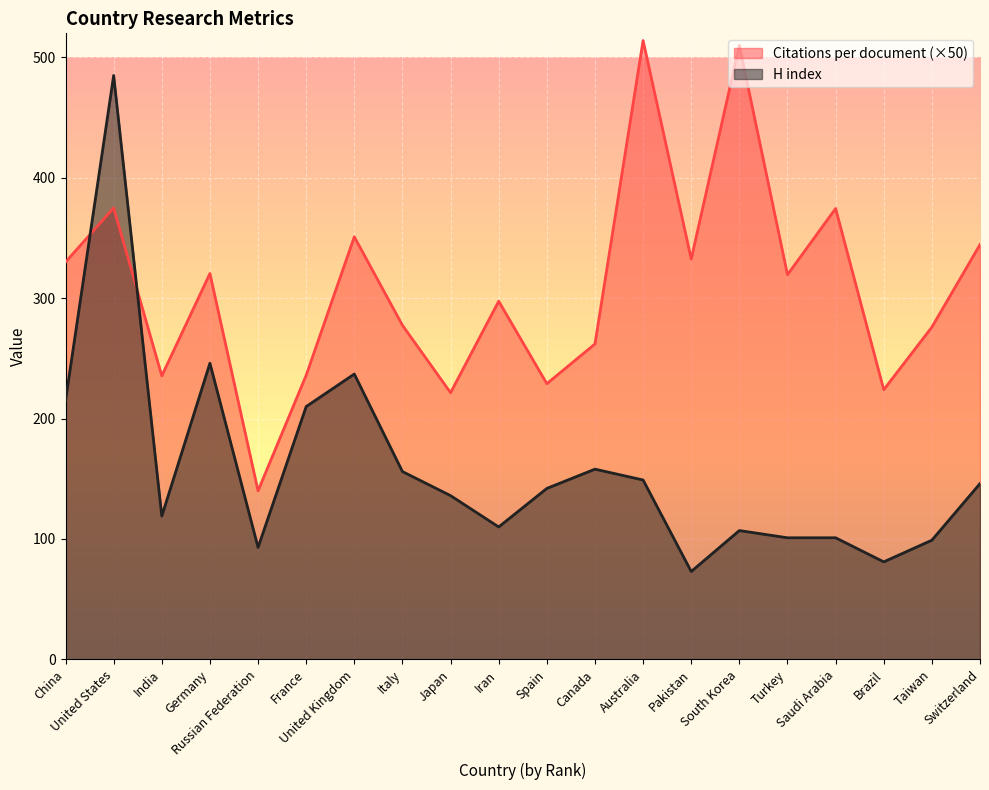

Between Iran and Italy, which is larger?

Iran